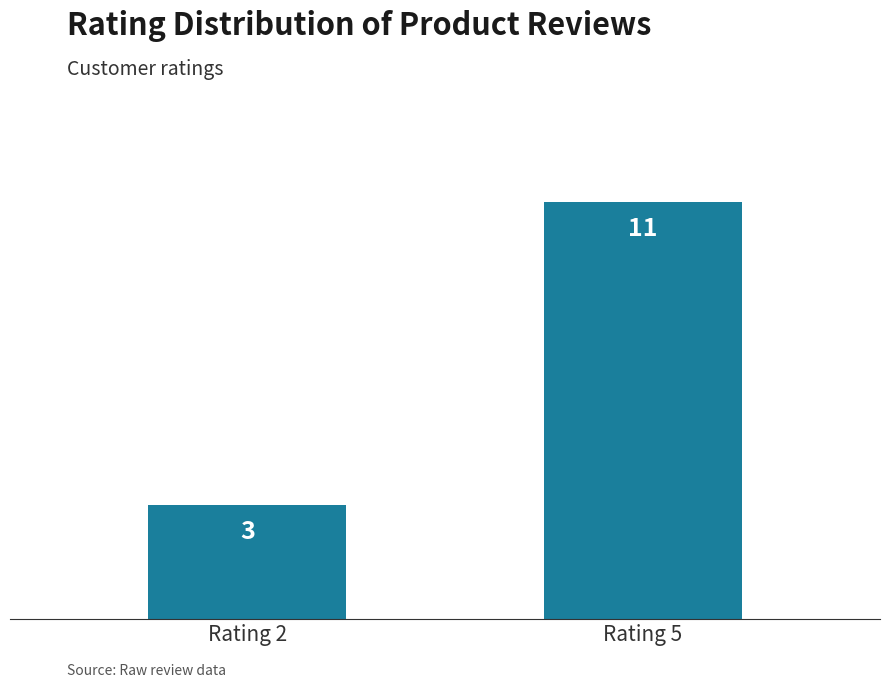

List the labels in order of value, largest first.

Rating 5, Rating 2